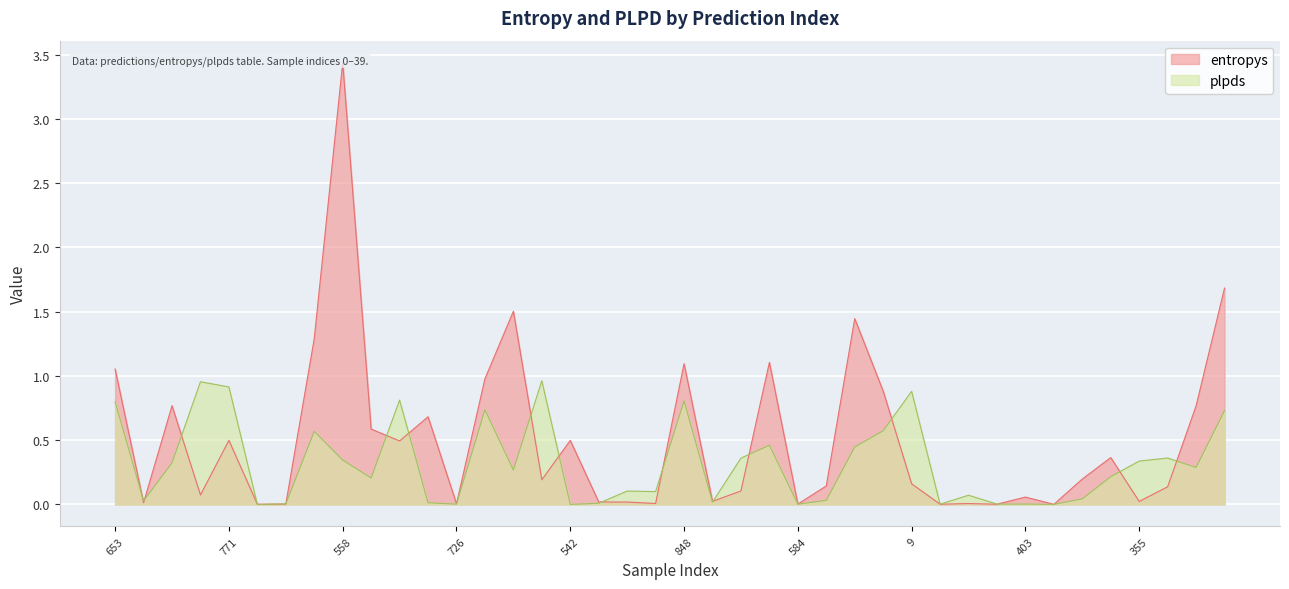

How many data points in plpds are above 0?

39